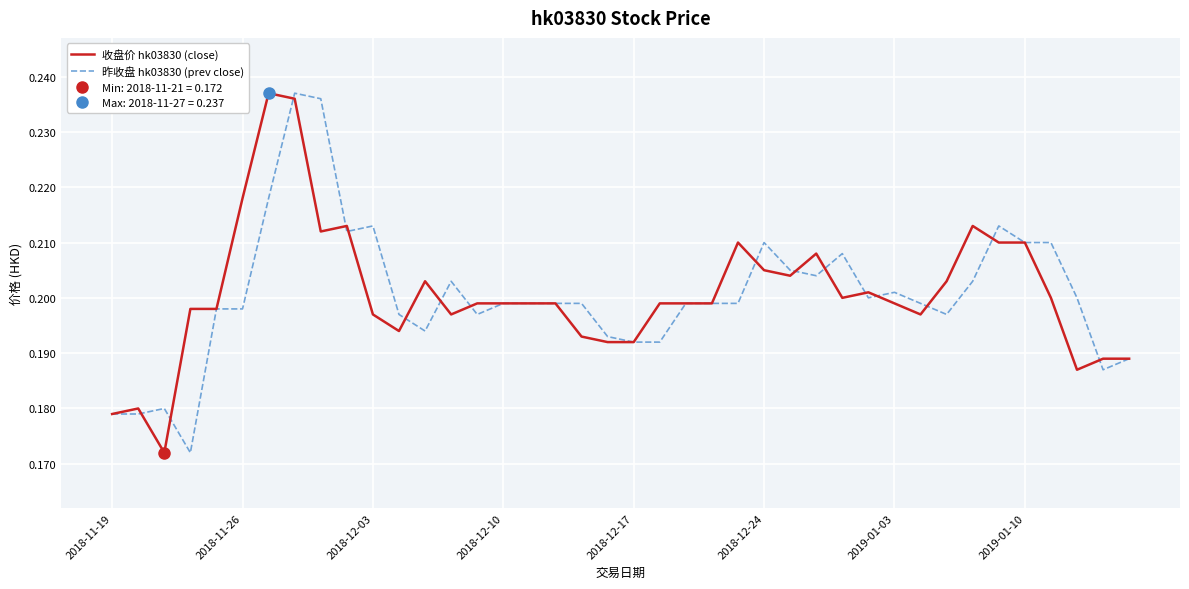

What position from the left is 2018-12-10?

16